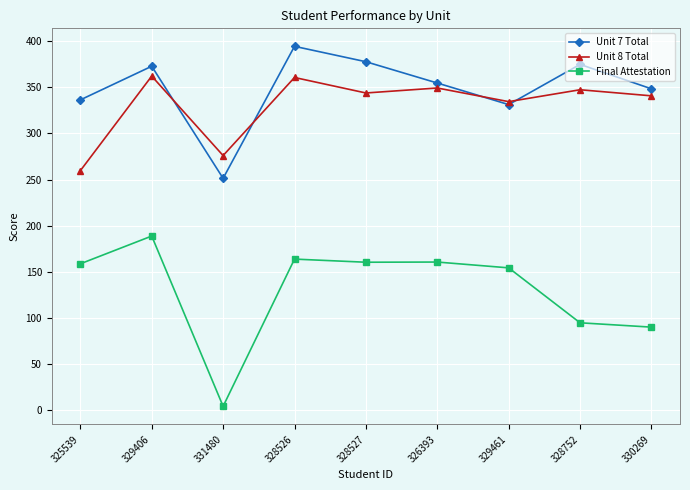

At which label is Final Attestation closest to 96?

328752